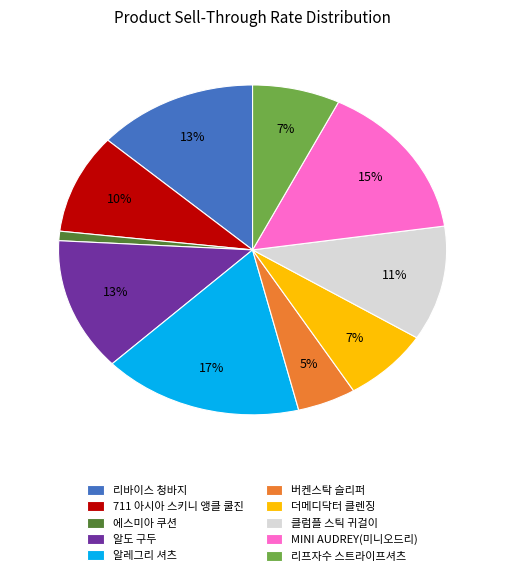

Does any single category account for the majority?

No